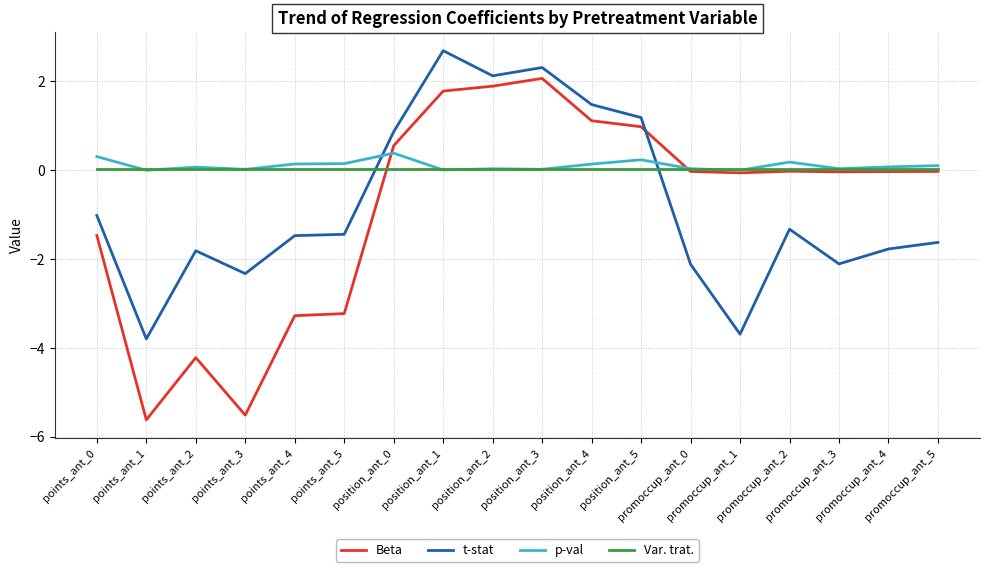

List the series in order of their peak value, highest first.

t-stat, Beta, p-val, Var. trat.